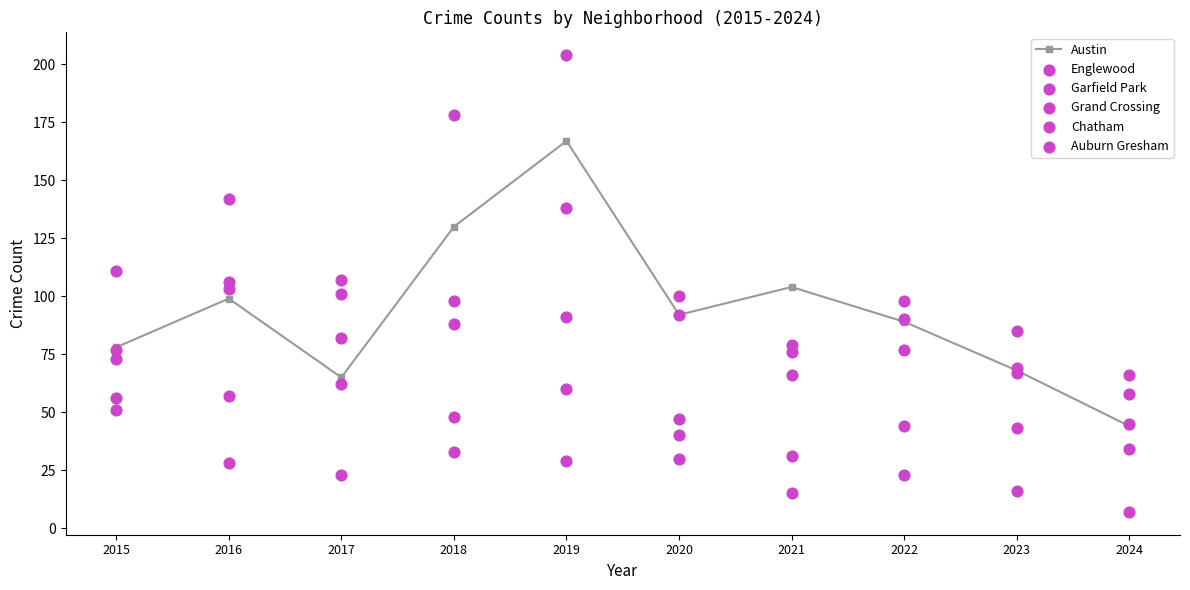

Which series has the largest total across all categories?

Garfield Park